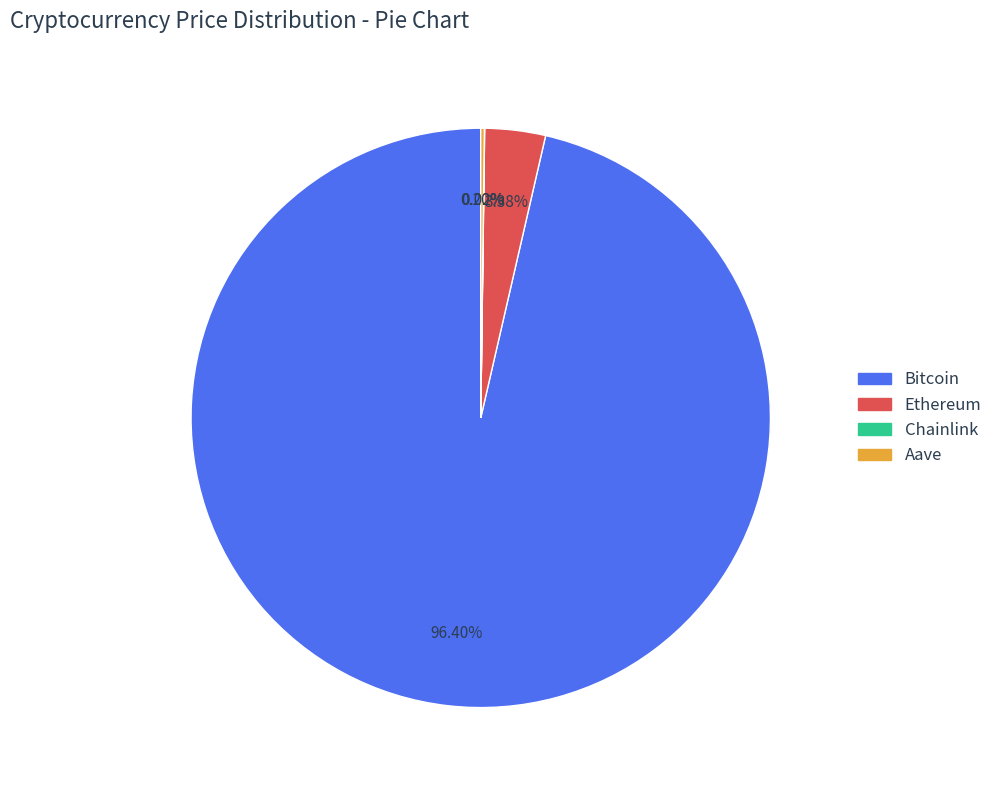

What is the largest slice in the pie chart?

Bitcoin